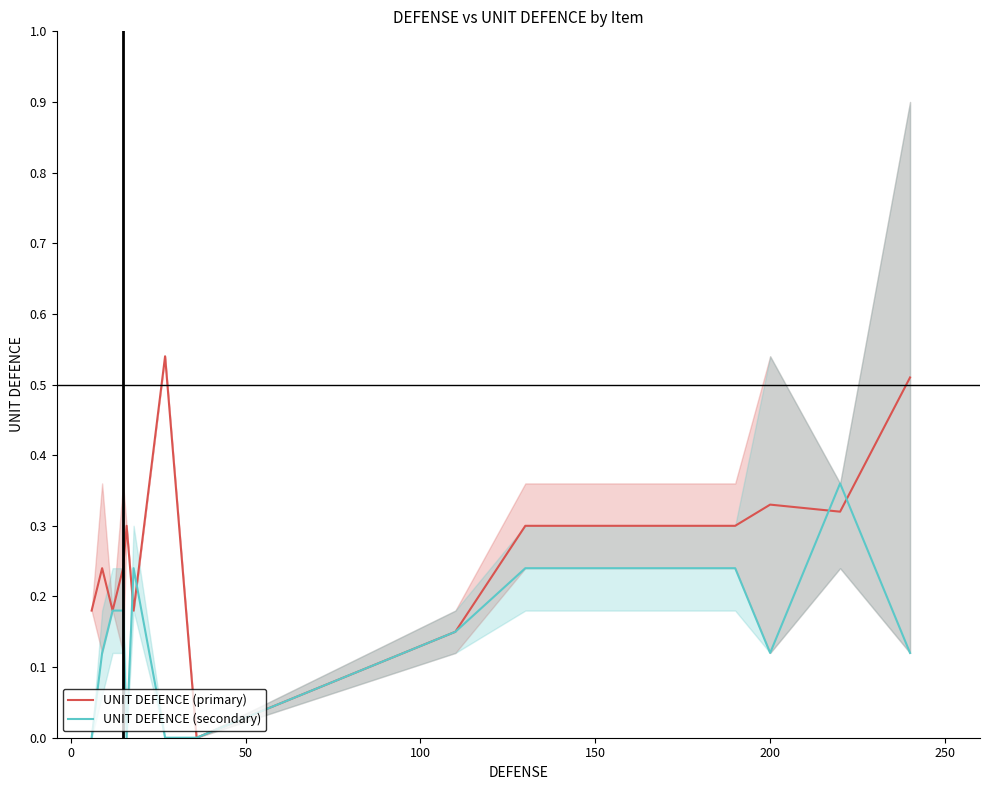

Does the chart display data point markers on the line(s)?

No